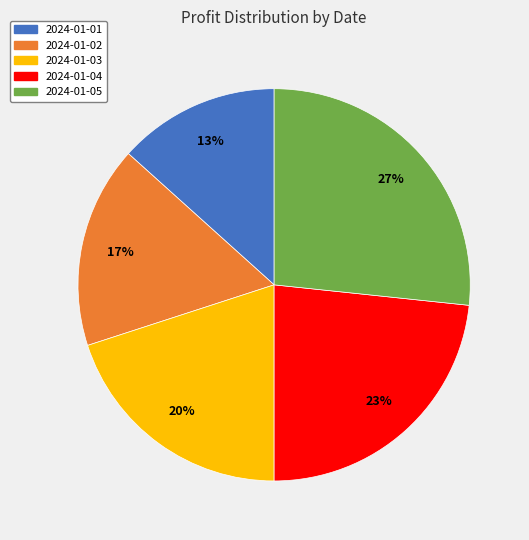

Which has a higher value, 2024-01-02 or 2024-01-03?

2024-01-03